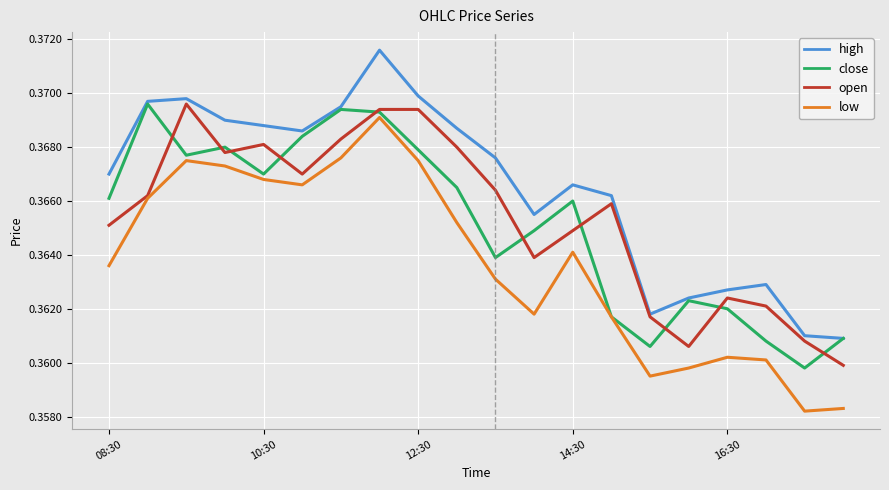

True or false: high and low intersect in this chart.

False